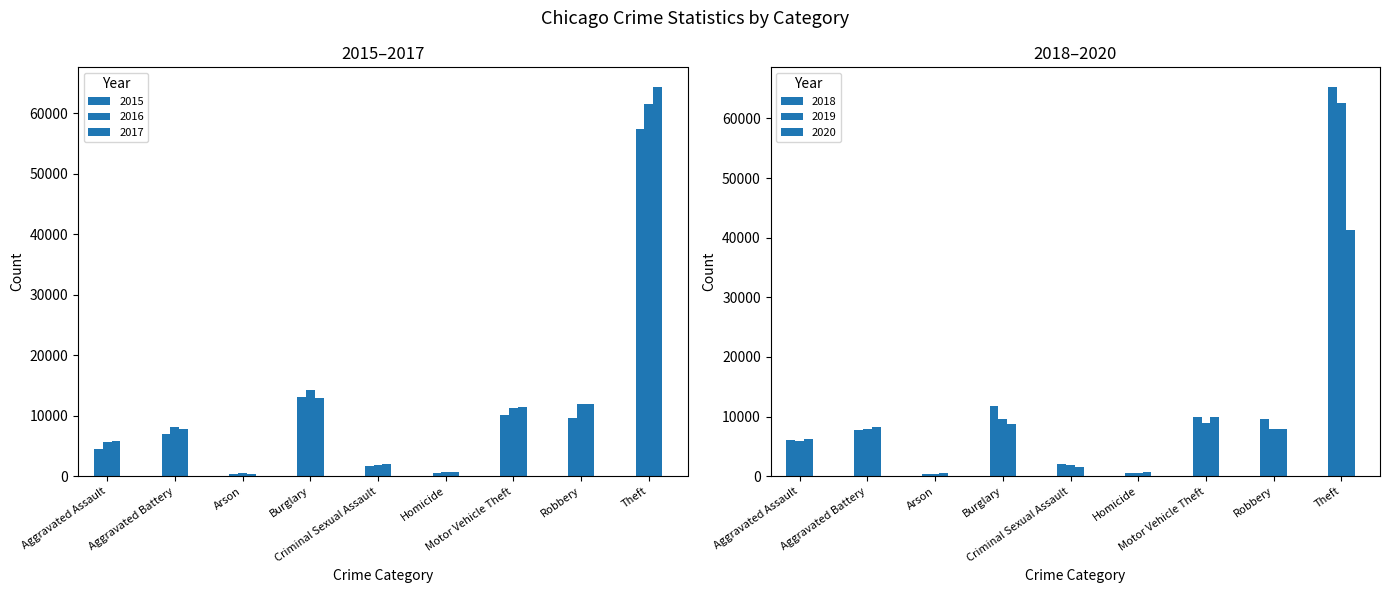

Which label corresponds to the largest value in the chart?

Theft